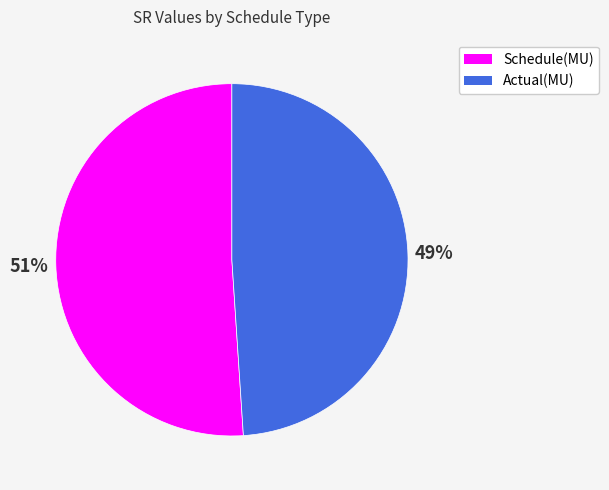

How many slices are in this pie chart?

2